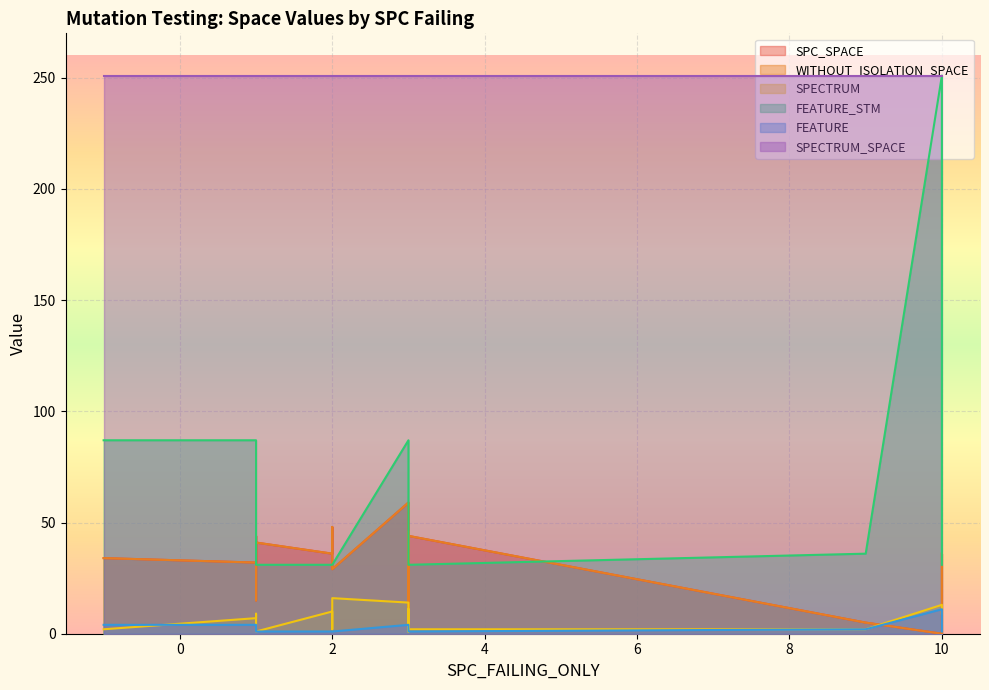

Reading left to right, what are all the values shown in this chart?

SPC_SPACE: 34	32	44	15	41	36	44	48	29	59	11	11	36	42	46	36	44	5	0	36
WITHOUT_ISOLATION_SPACE: 34	32	44	15	41	36	44	48	29	59	11	11	36	42	46	36	44	5	0	36
SPECTRUM: 2	7	9	3	1	10	2	10	16	14	3	3	2	1	11	1	2	2	13	9
FEATURE_STM: 87	87	51	31	31	31	31	31	31	87	31	31	31	31	31	31	31	36	251	31
FEATURE: 4	4	2	1	1	1	1	1	1	4	1	1	1	1	1	1	1	2	11	1